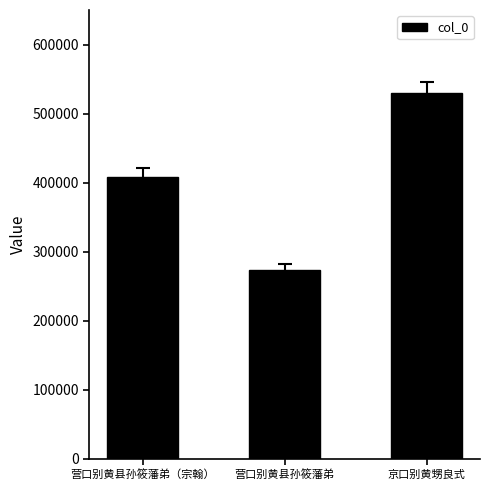

What is the smallest value displayed?

273379